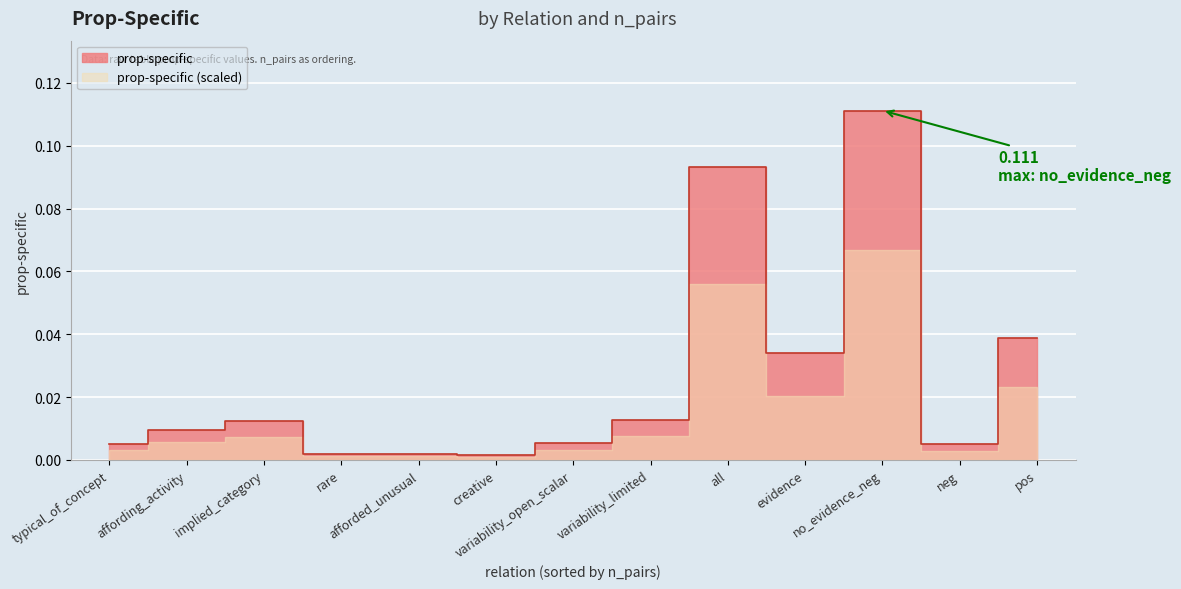

How many lines are shown in the chart?

1